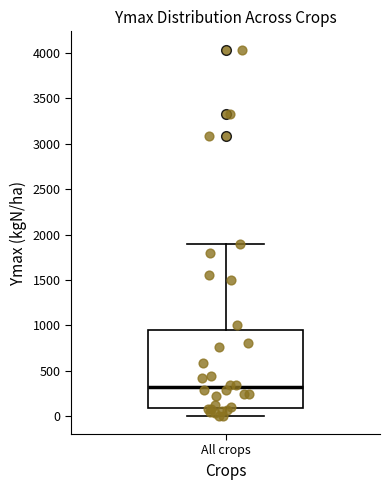

Where is the lower edge of the box for All crops on the y-axis? The values are not printed on the chart, so give them approximately, as read against the axis.

100